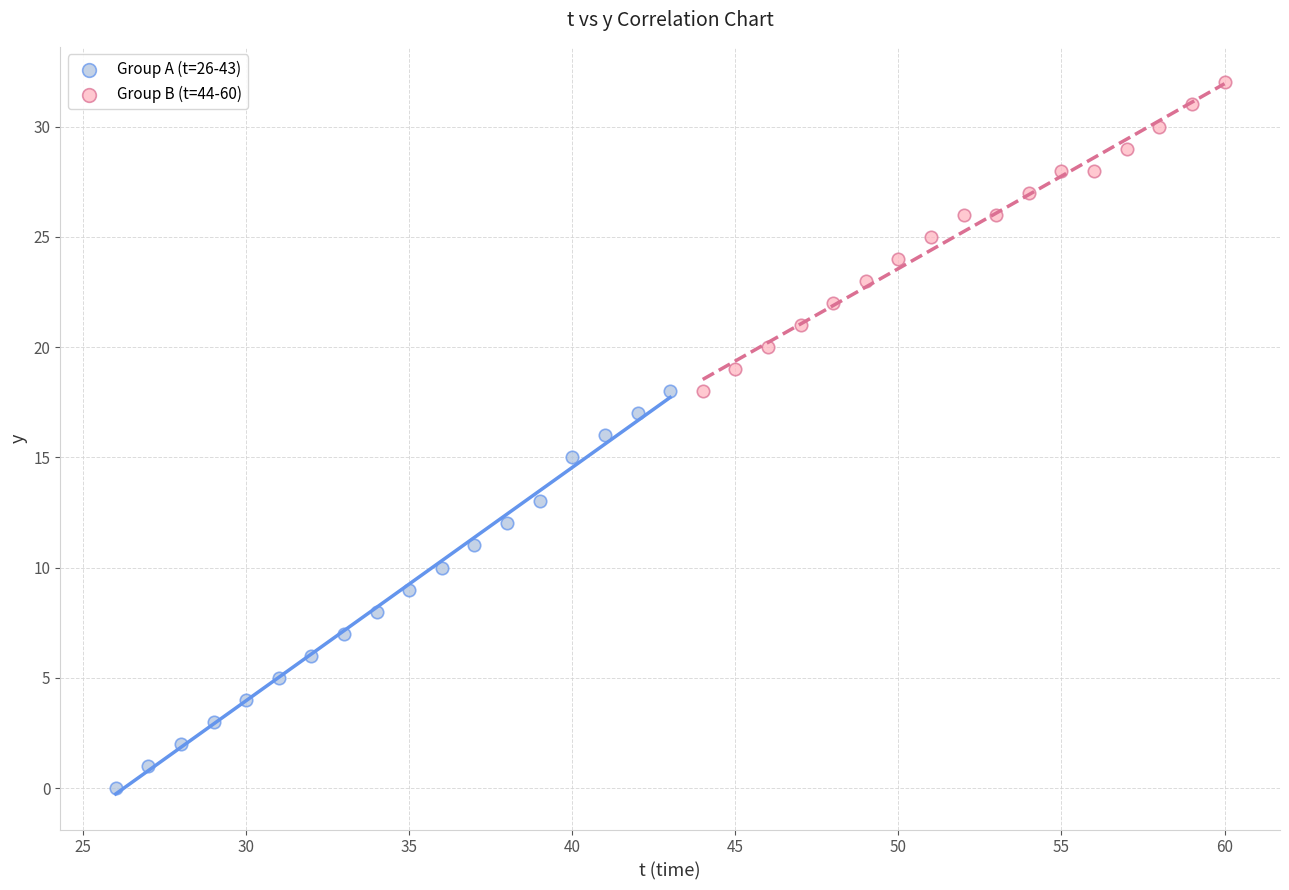

Which series contains the lowest Y value?

Group A (t=26-43)